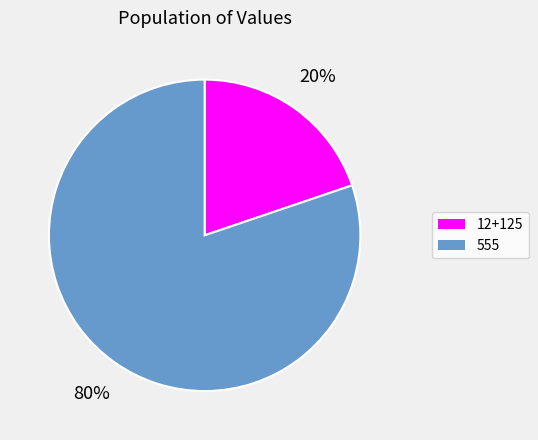

Does any single category account for the majority?

Yes